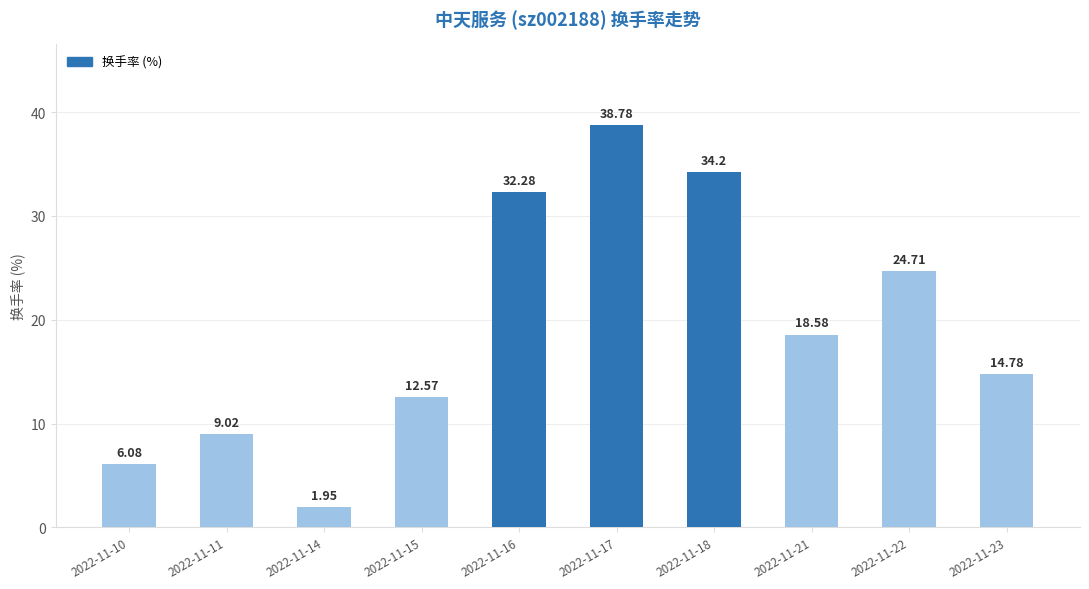

True or false: the data shows 18.6 at 2022-11-21.

True